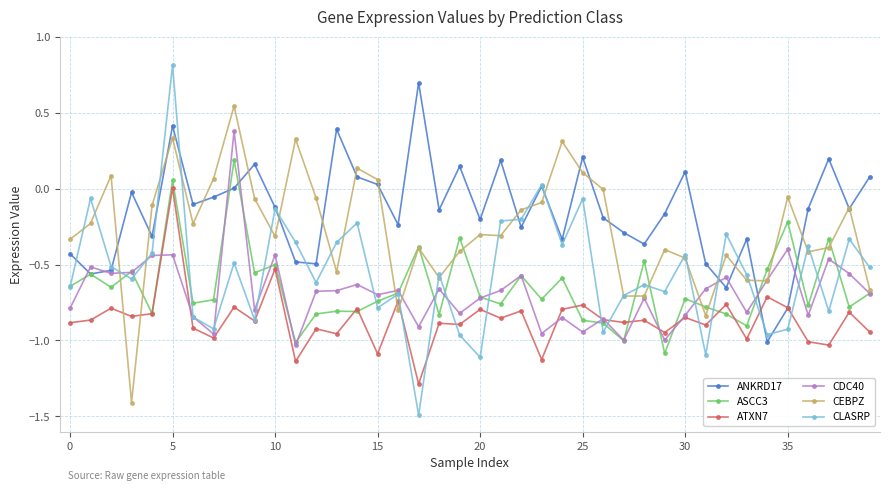

Which series has the largest range (max minus min)?

CLASRP